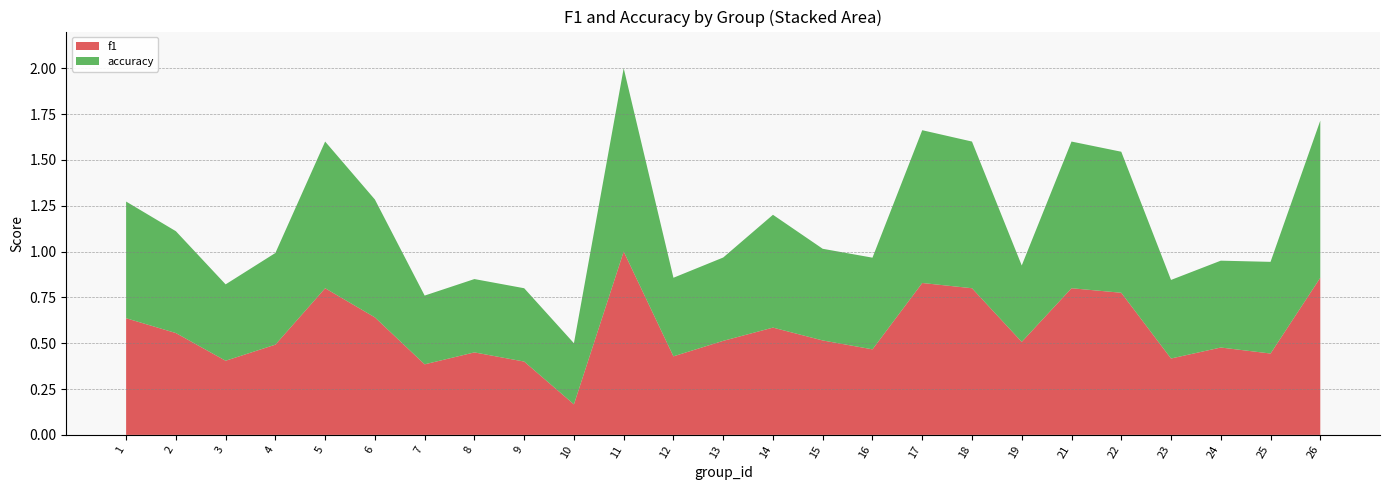

Reading right to left, transcribe all the data shown in this chart.

f1: 0.9	0.4	0.5	0.4	0.8	0.8	0.5	0.8	0.8	0.5	0.5	0.6	0.5	0.4	1.0	0.2	0.4	0.5	0.4	0.6	0.8	0.5	0.4	0.6	0.6
accuracy: 0.9	0.5	0.5	0.4	0.8	0.8	0.4	0.8	0.8	0.5	0.5	0.6	0.5	0.4	1.0	0.3	0.4	0.4	0.4	0.6	0.8	0.5	0.4	0.6	0.6